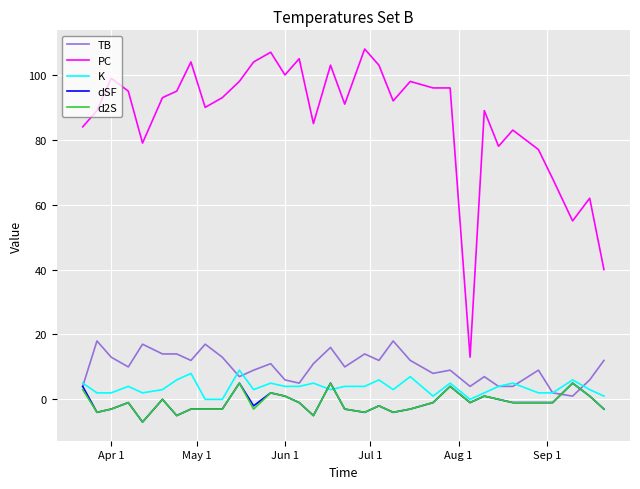

True or false: PC has more than 2 points higher than both neighbors.

True